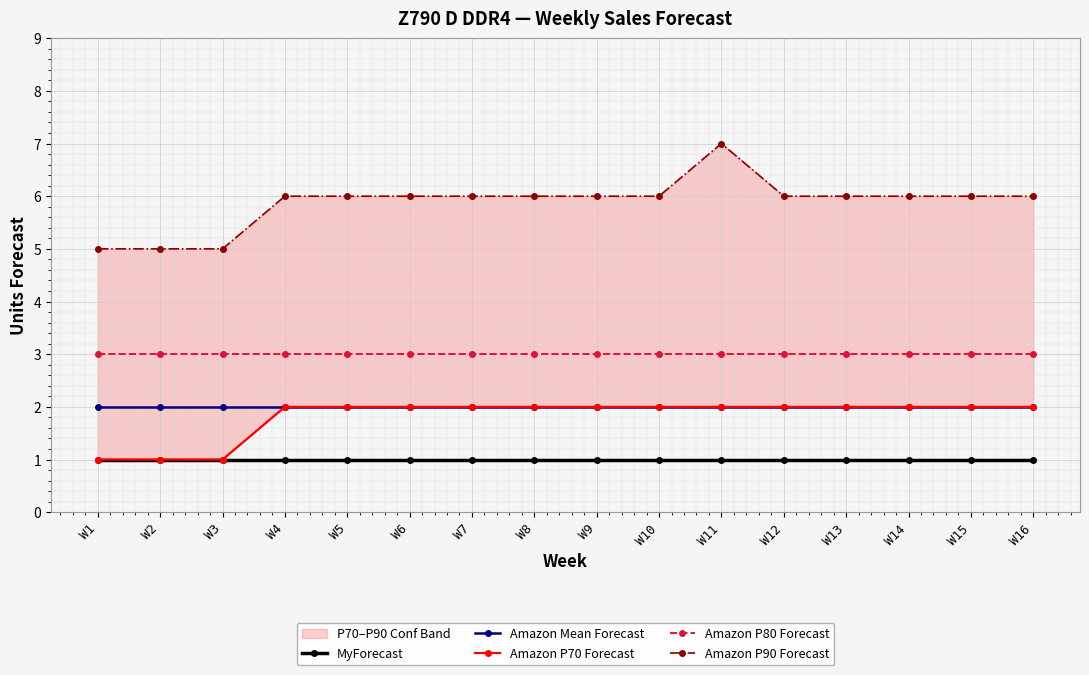

Between W10 and W4, which is larger?

W10